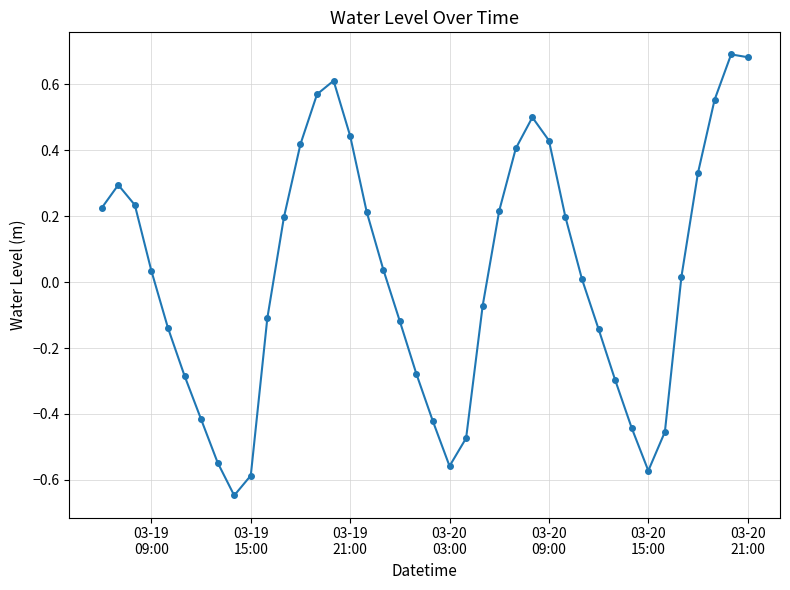

True or false: there are more than 0 points higher than both neighbors.

True